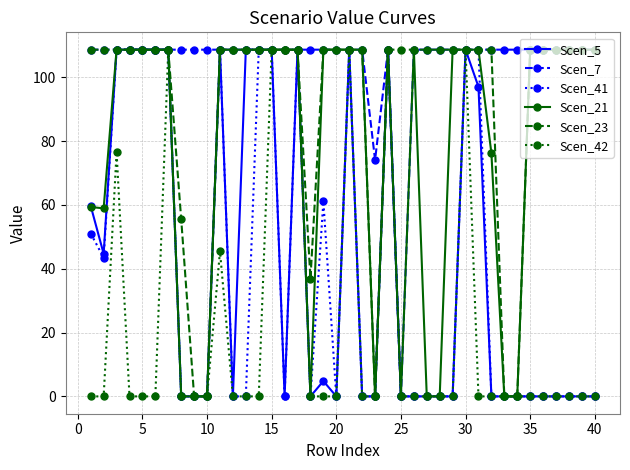

True or false: Scen_42 has more than 0 interior local peaks.

True